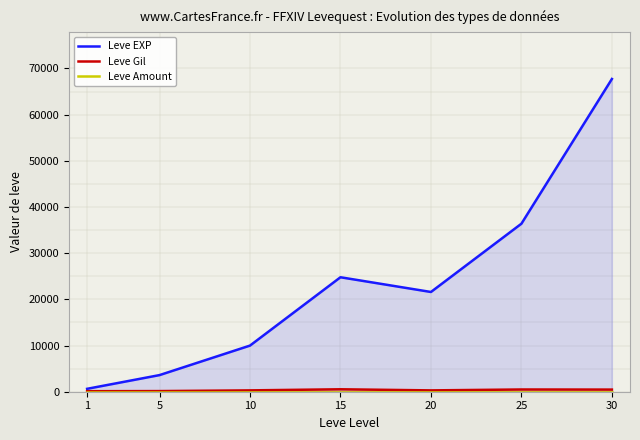

What is the total value across all series at 5?

3740